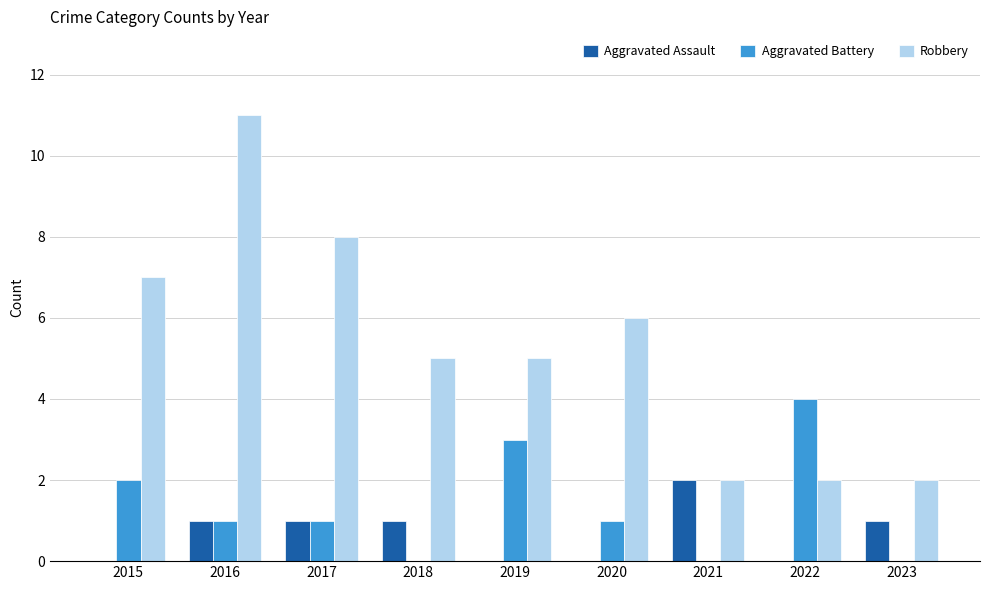

The value of Aggravated Assault at 2016 is 1. True or false?

True